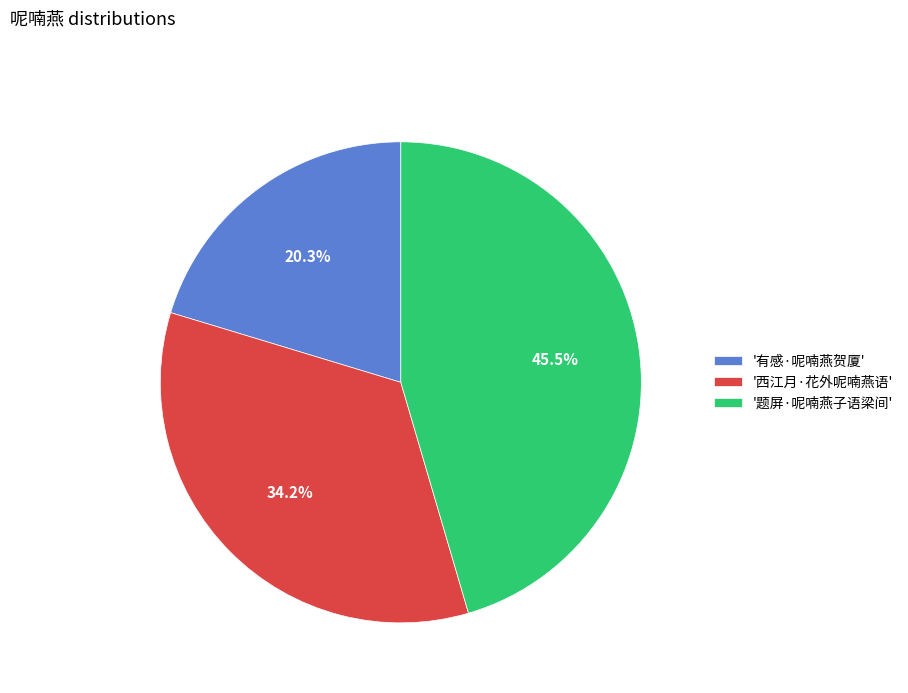

Which category has the smallest portion of the pie?

'有感·呢喃燕贺厦'